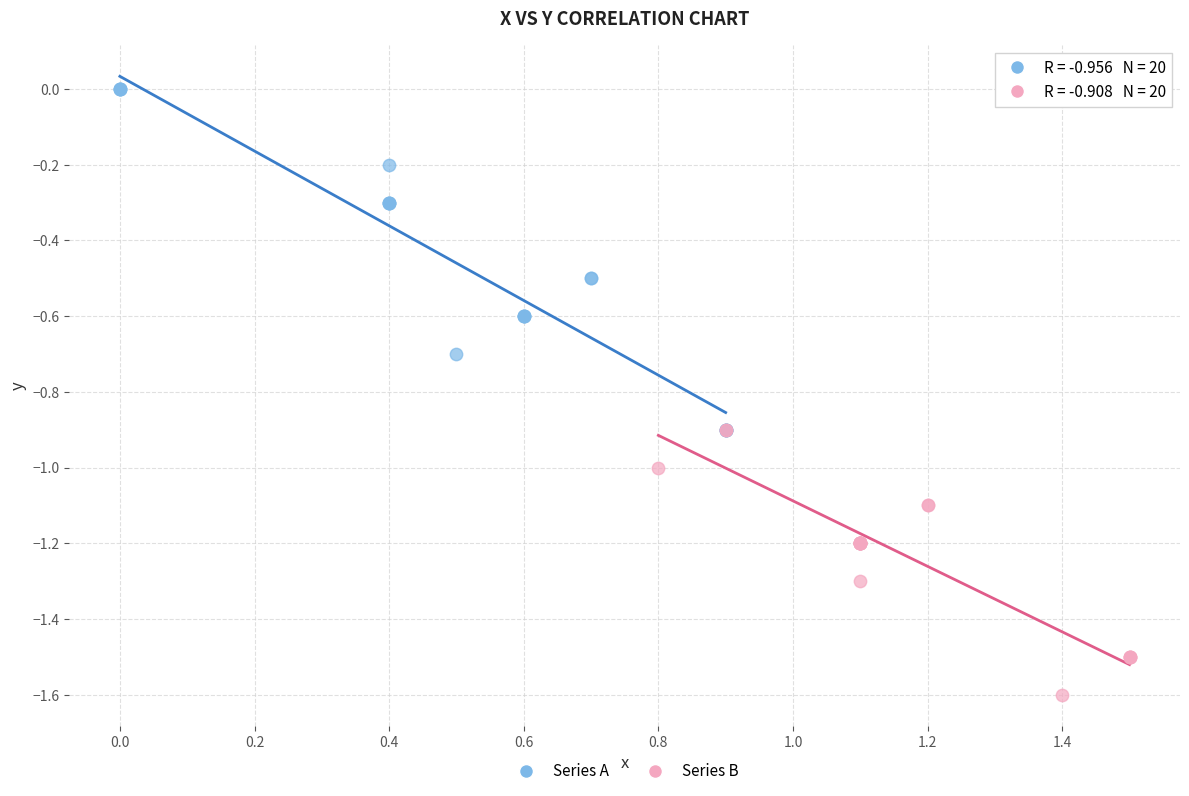

Which series reaches the maximum Y coordinate?

Series A